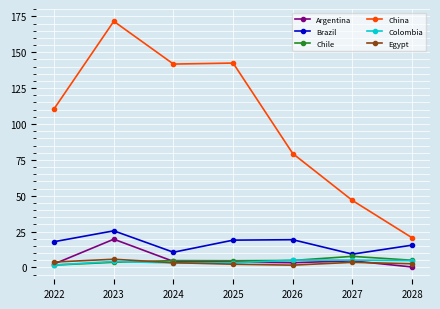

What is the value of the Egypt point at the 1st from the left?

3.8